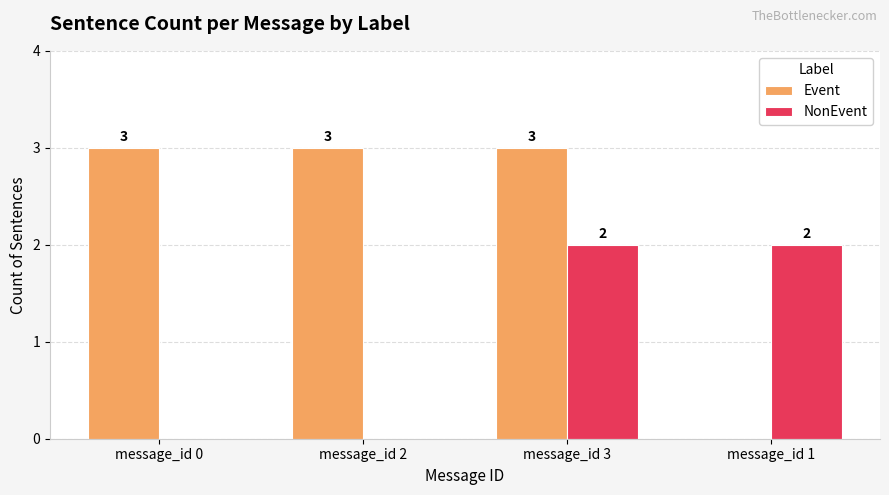

The value of Event at message_id 1 is 0. True or false?

True